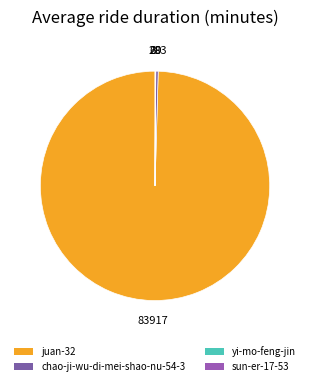

How much of the chart is everything except chao-ji-wu-di-mei-shao-nu-54-3?

99.7%